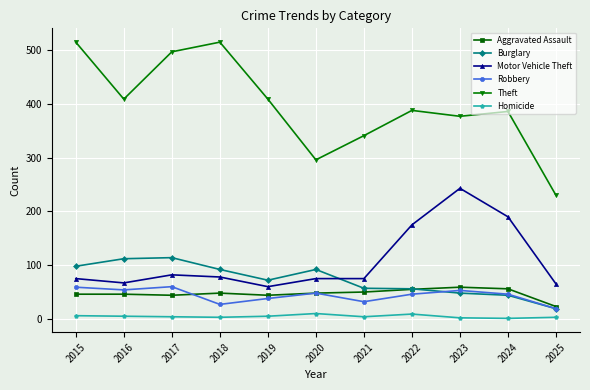

At which label does Burglary reach its minimum?

2025